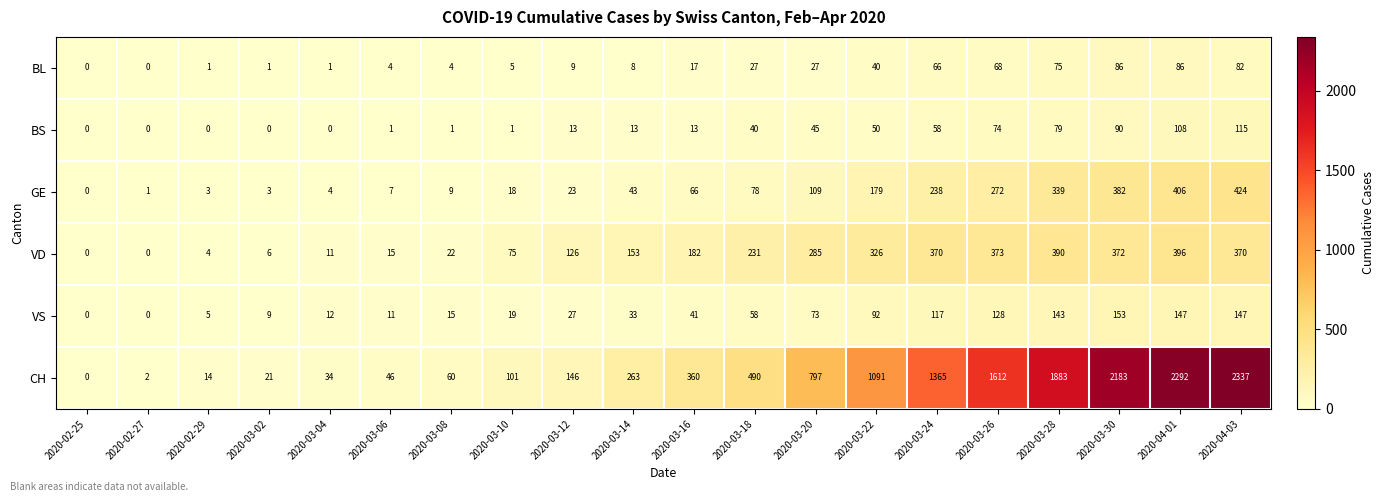

True or false: VD has a value of 15 at 2020-03-06.

True